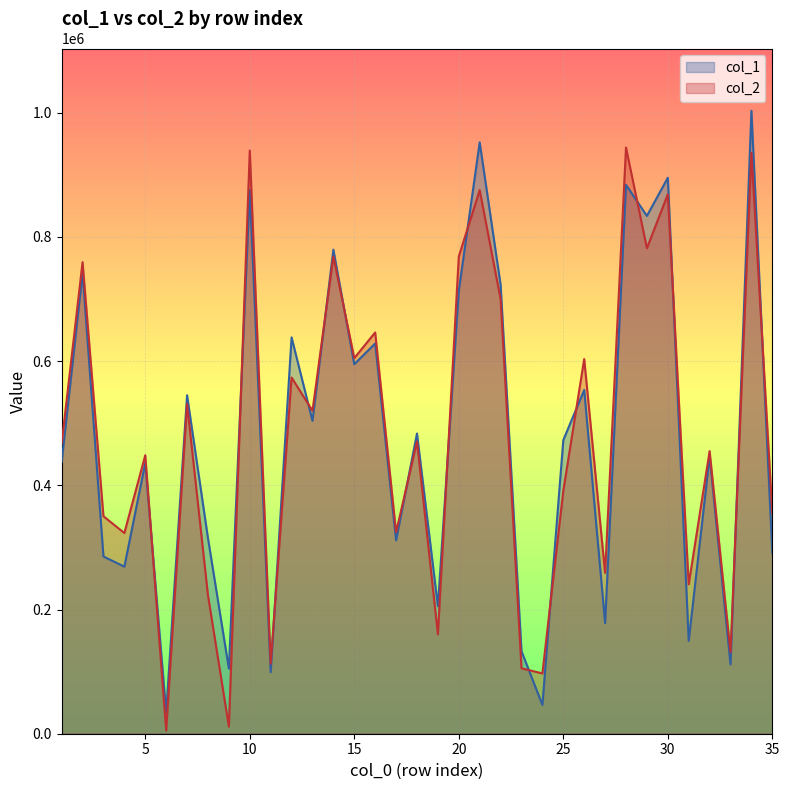

What is the sum of all col_2 values?

16751926